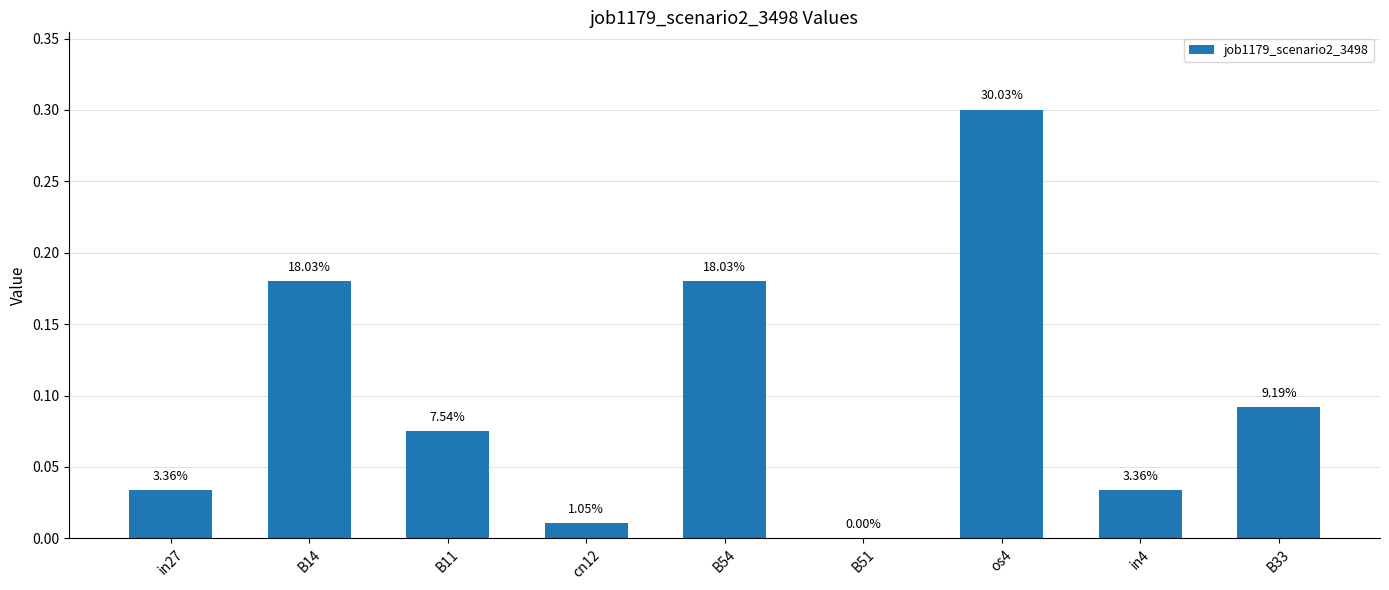

Where is the data nearest to the value 0?

B51